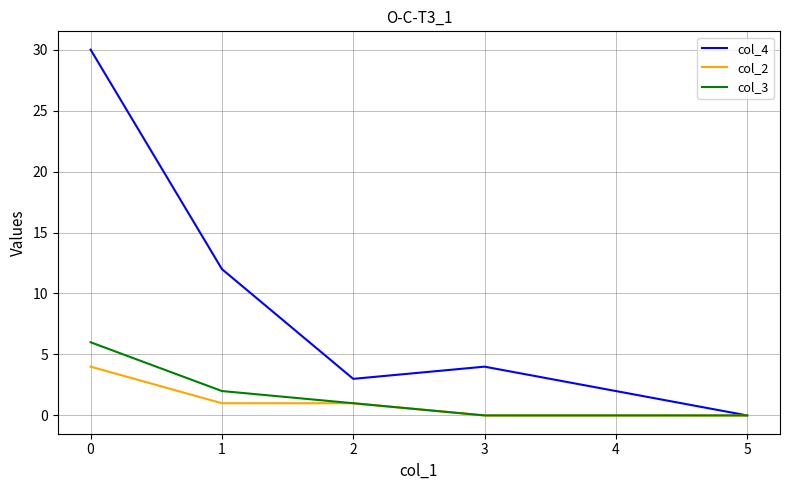

Count the col_3 values in the range 0 to 2.

4